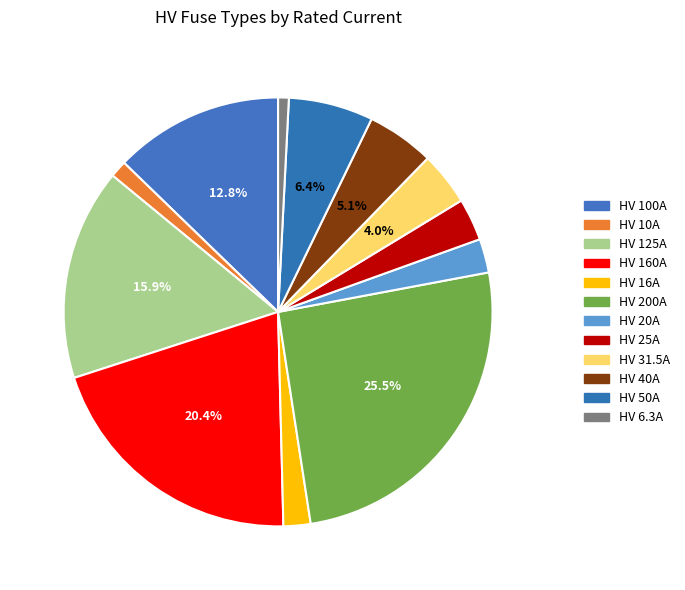

Combined, what portion of the pie is HV 10A and HV 6.3A?

2.1%